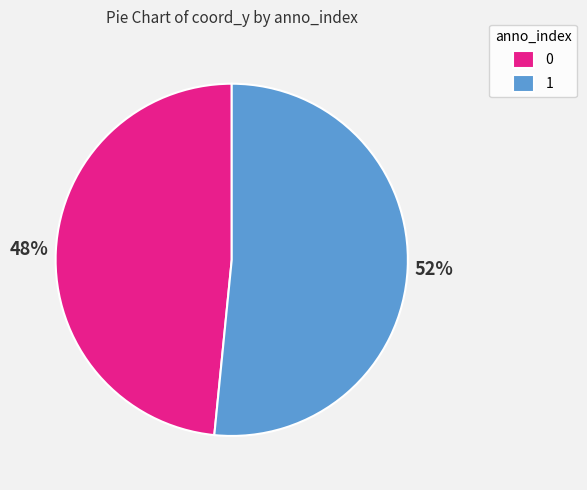

To the nearest percent, what is the average slice percentage?

50%